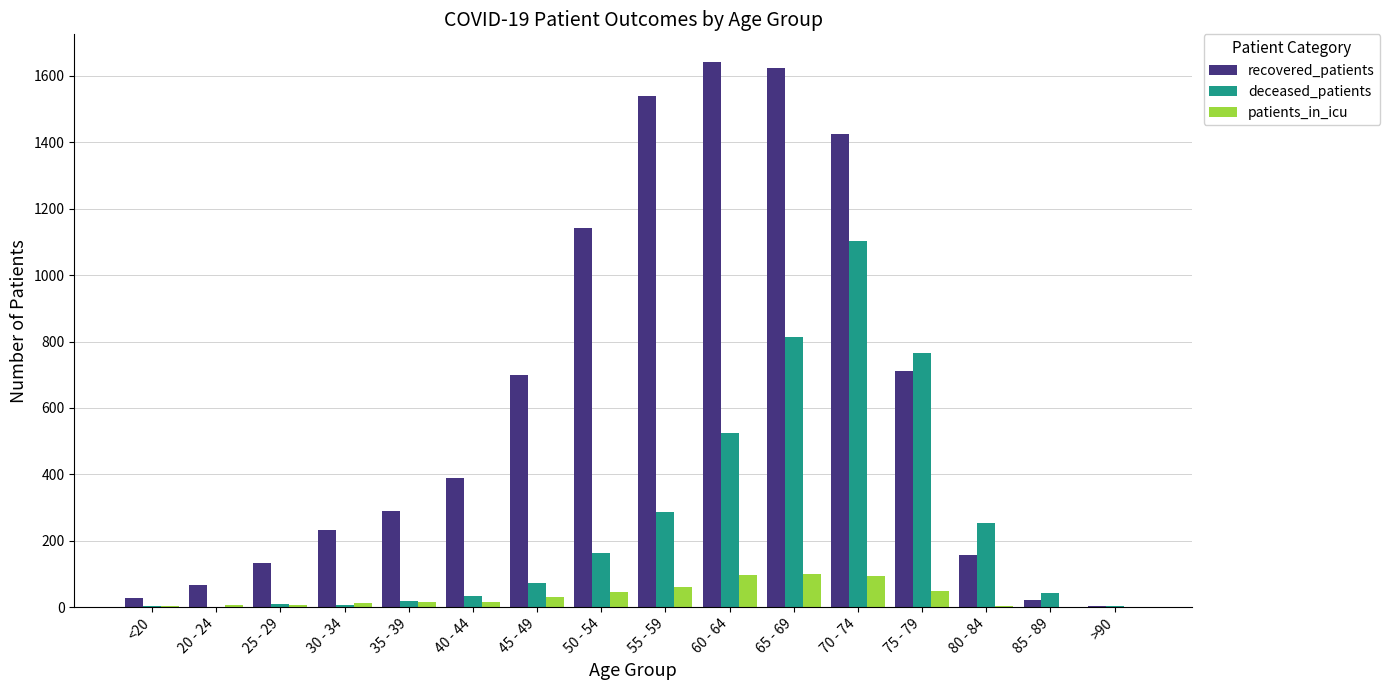

Which series changed the most between 30 - 34 and >90?

recovered_patients